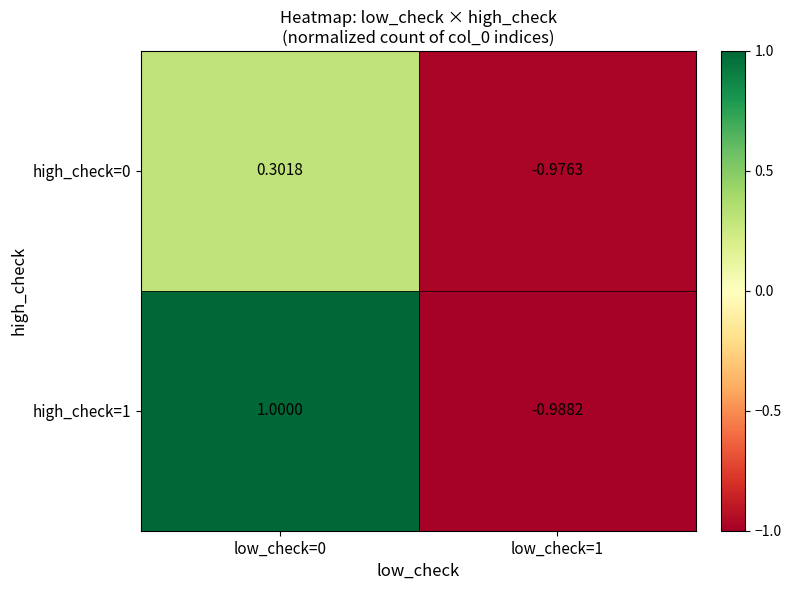

Is the value of high_check=0 at low_check=1 greater than the value of high_check=1 at low_check=0?

No